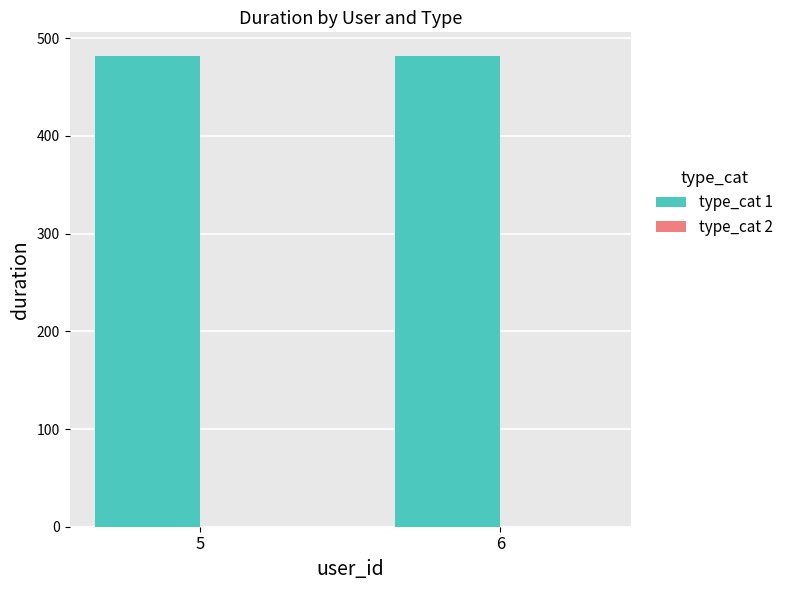

How many categories are shown in the chart?

2